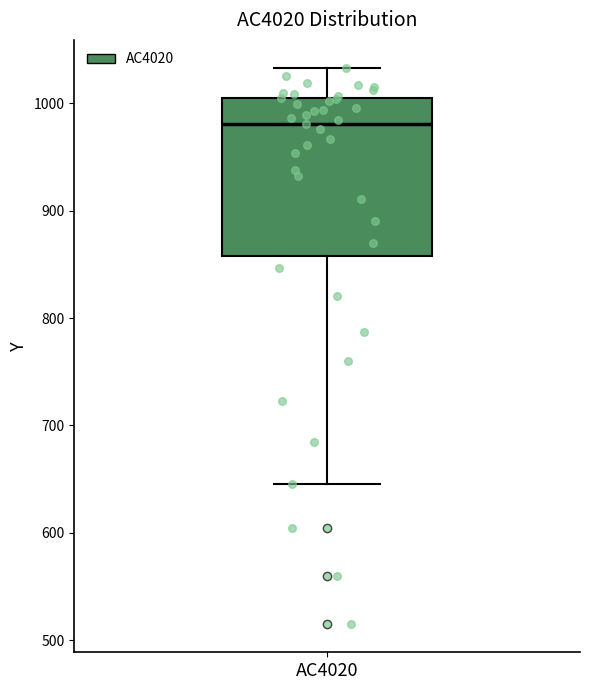

Transcribe this box plot: give where the median line is, the range the box spans, and where the two whiskers end, as read against the y-axis. The values are not printed on the chart, so give them approximately, as read against the axis.

median 980, box 860 to 1000, whiskers 650 to 1030